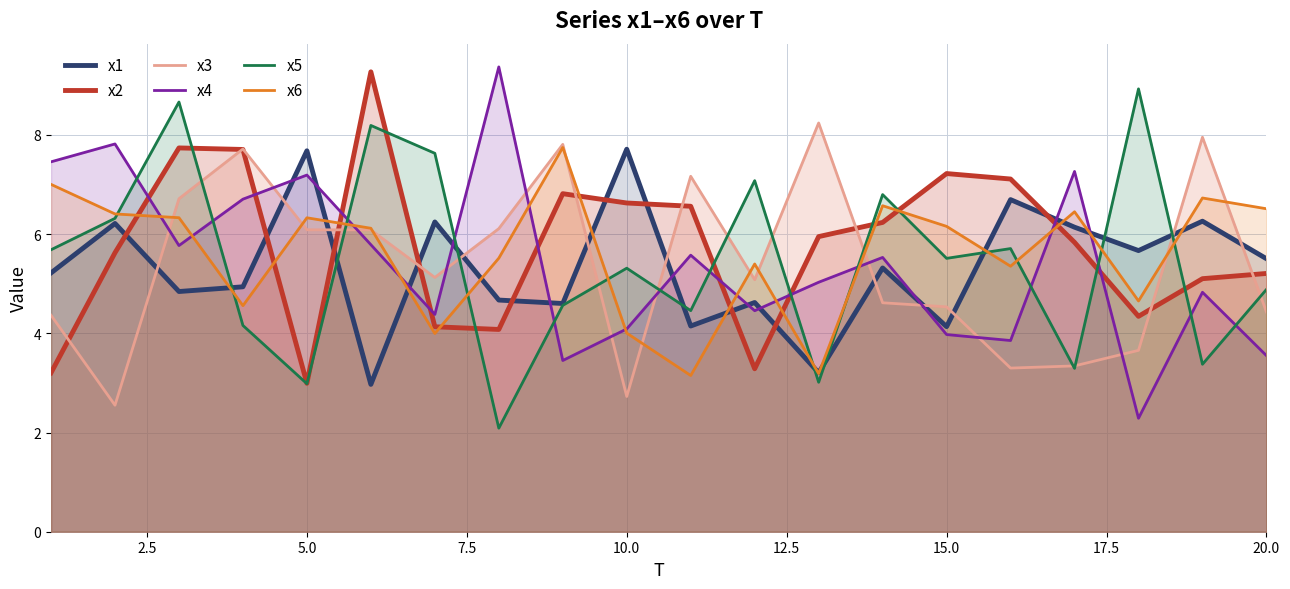

What value does the x1 series have at 10.0?

7.7